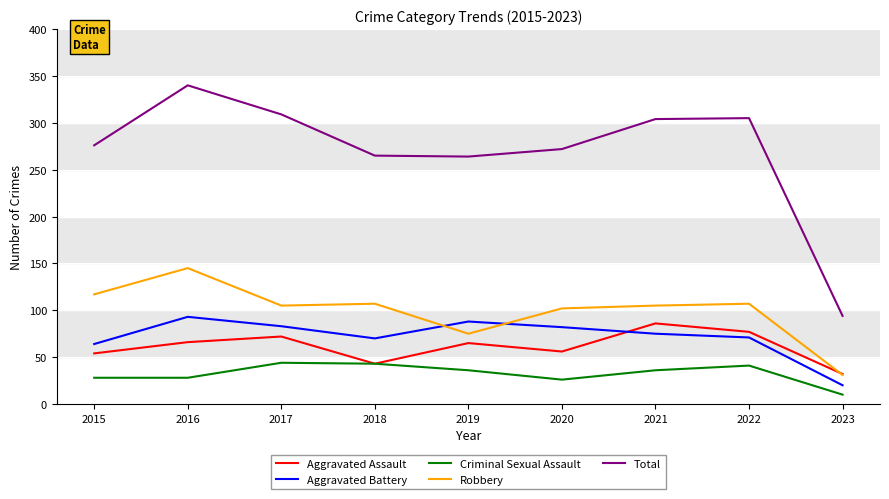

Which series has the largest range (max minus min)?

Total